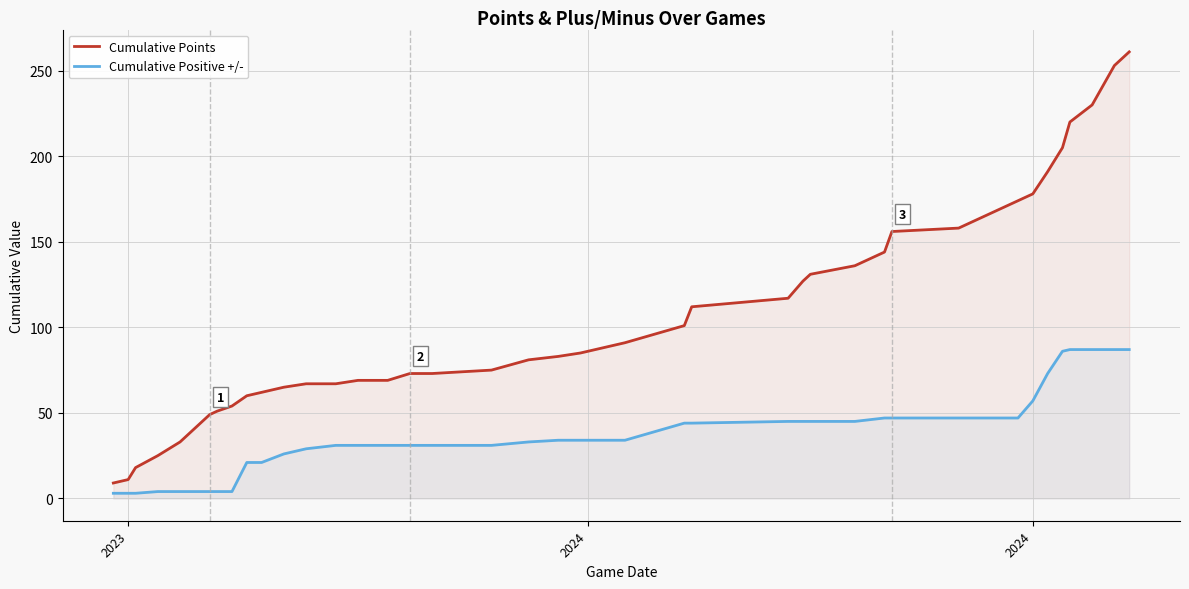

Reading left to right, transcribe all the data shown in this chart.

Cumulative Points: 9	11	18	25	33	49	51	54	60	62	65	67	67	69	69	73	73	75	81	83	85	89	91	101	112	117	127	131	136	144	156	158	174	178	191	205	220	230	253	261
Cumulative Positive +/-: 3	3	3	4	4	4	4	4	21	21	26	29	31	31	31	31	31	31	33	34	34	34	34	44	44	45	45	45	45	47	47	47	47	57	73	86	87	87	87	87